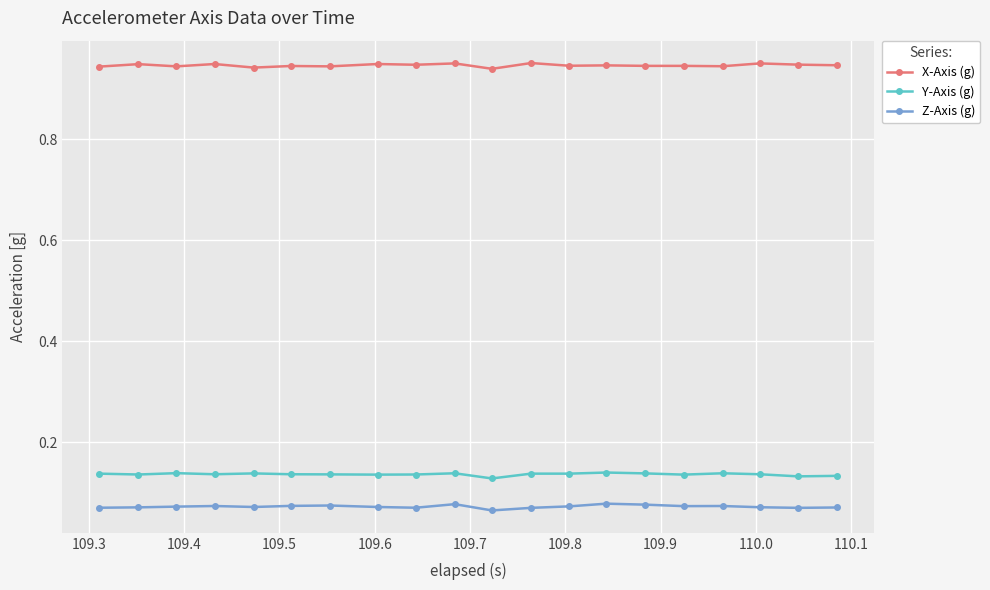

Which series has the largest total across all categories?

X-Axis (g)